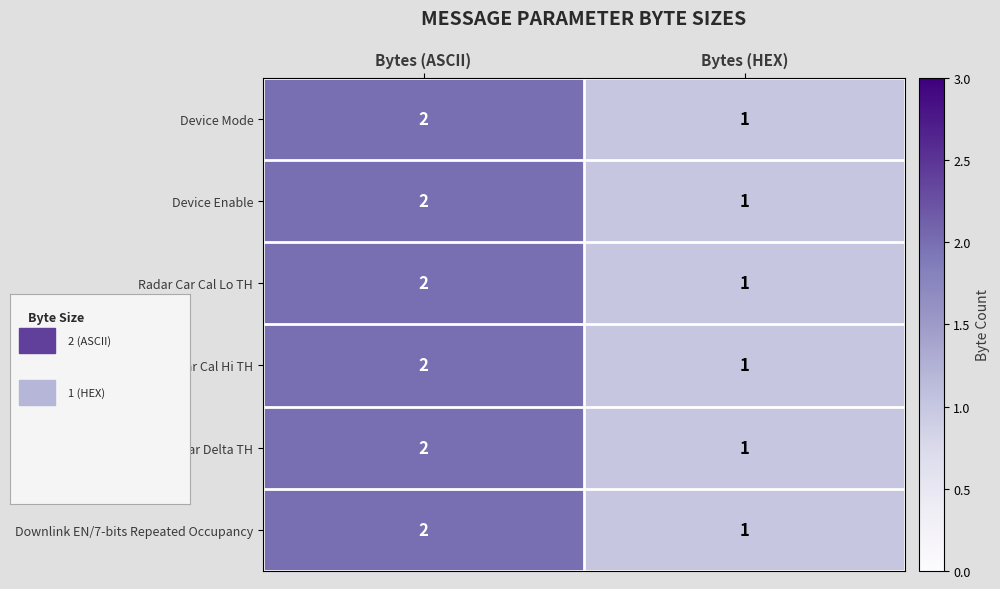

At which label is Downlink EN/7-bits Repeated Occupancy closest to 1?

Bytes (HEX)